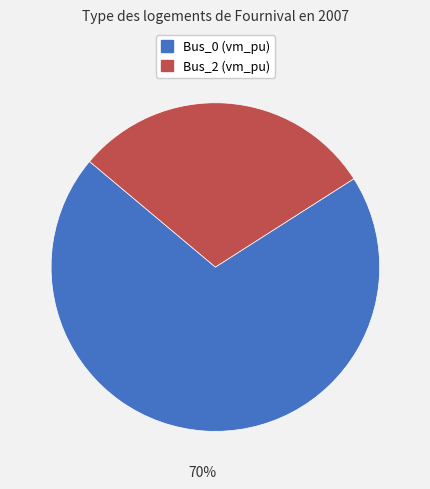

Count the number of slices in the pie.

2